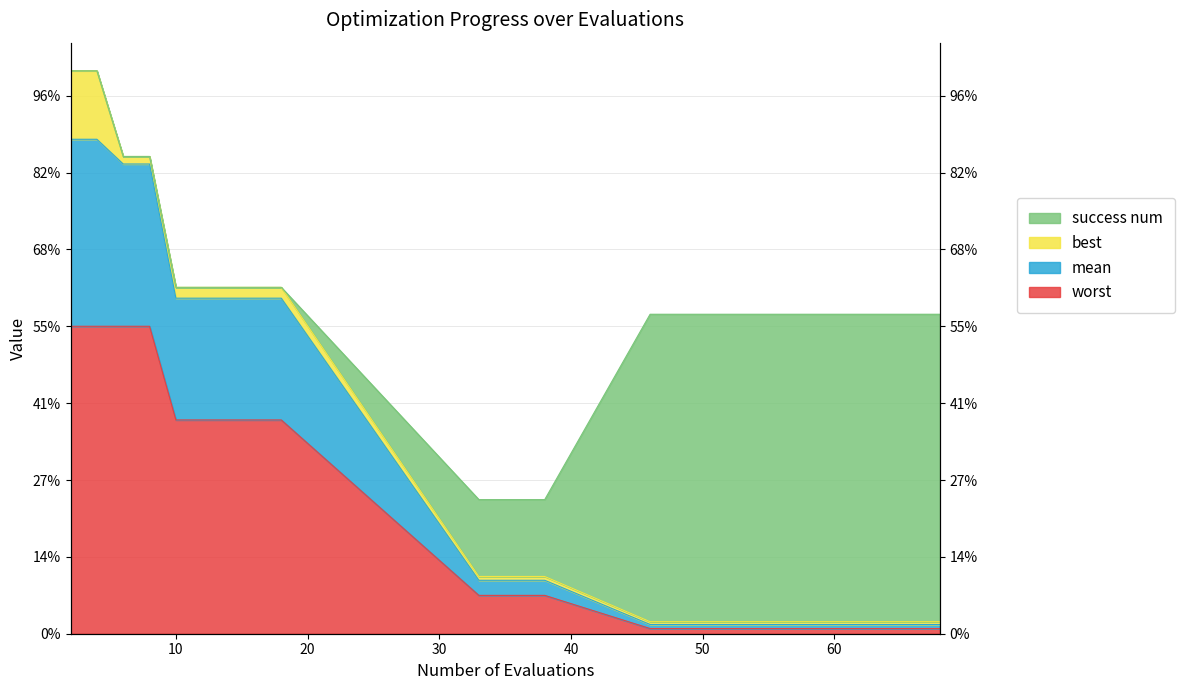

At which category is the sum across all series the highest?

2